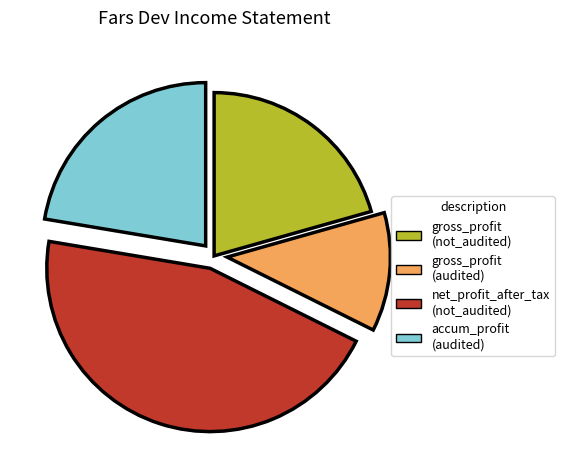

Is there any slice that represents more than half of the pie?

No